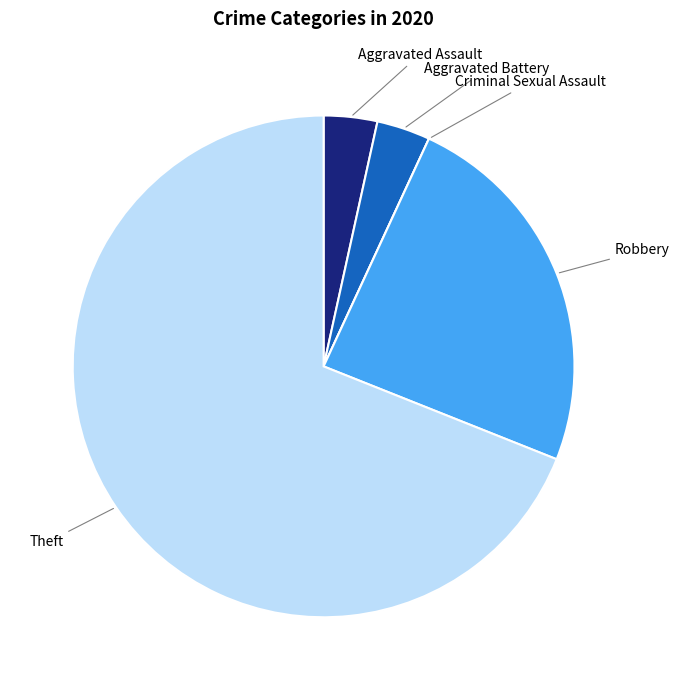

What is the majority slice?

Theft